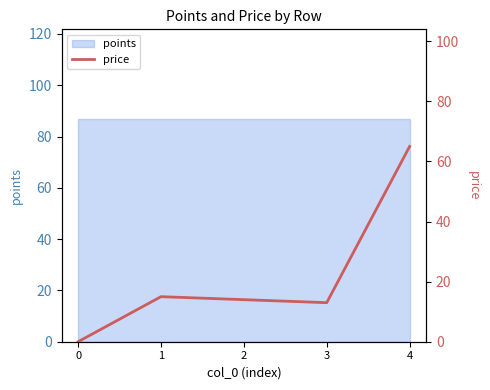

The chart shows a value of 23 at 2. True or false?

False